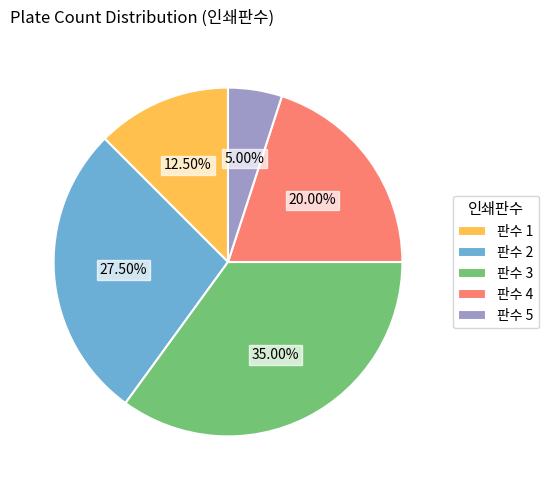

Do 판수 1 and 판수 2 together represent more than half of the pie?

No